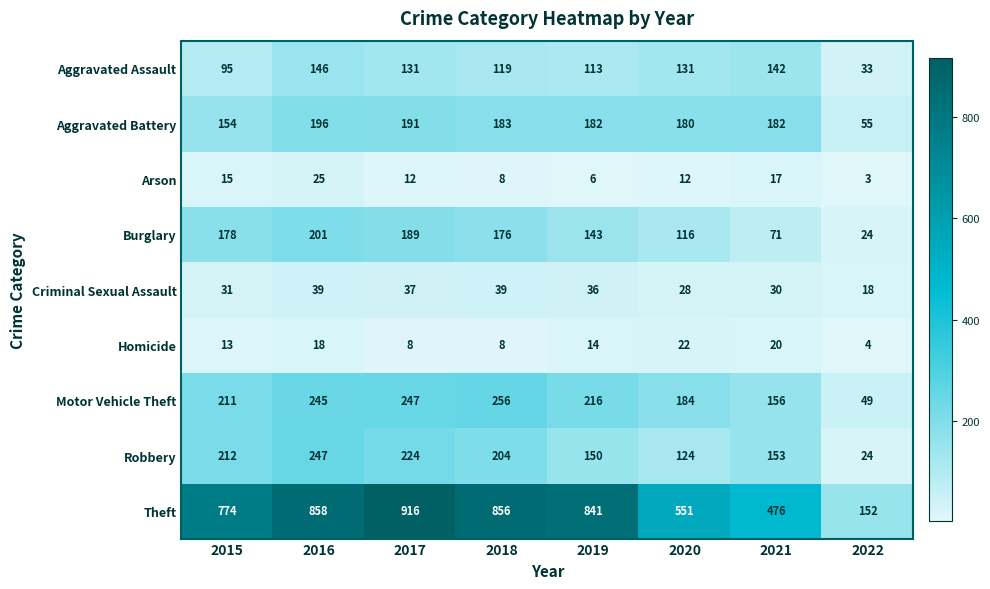

What is the lowest value of the Aggravated Battery series?

55